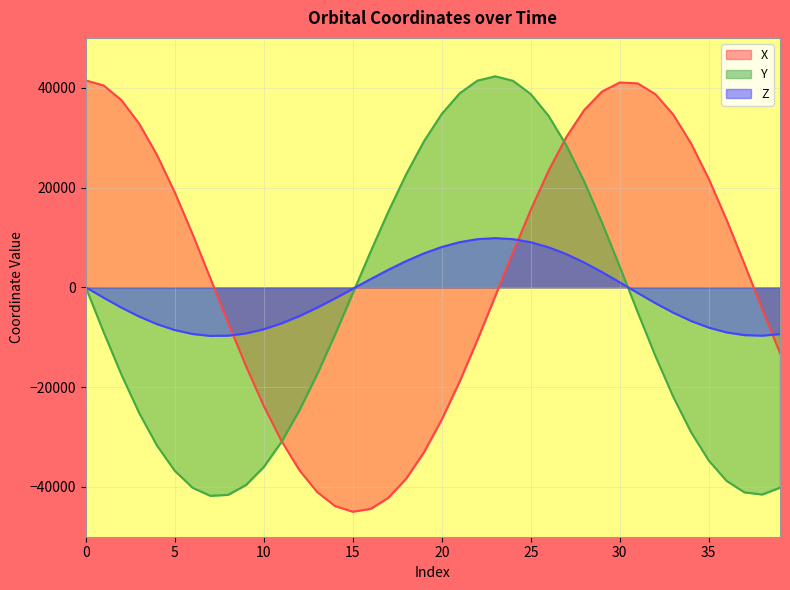

How many lines are shown in the chart?

3